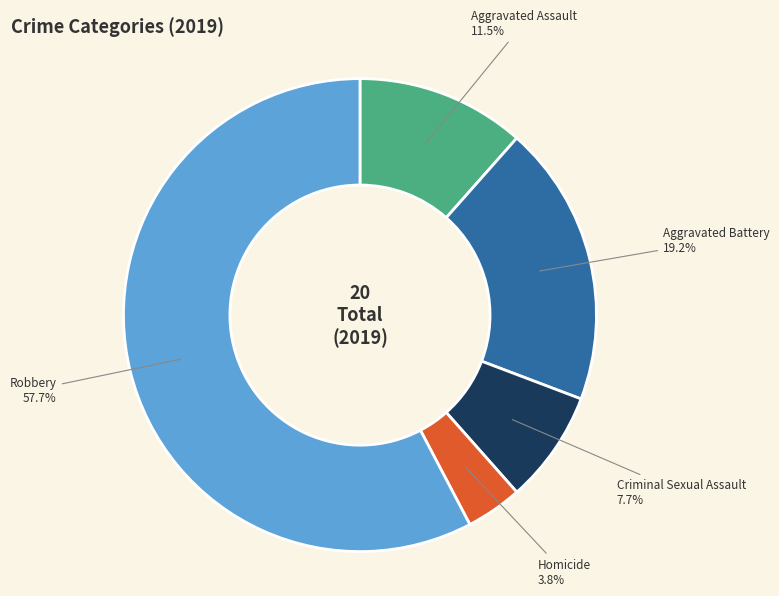

How much of the chart is everything except Criminal Sexual Assault?

92.3%